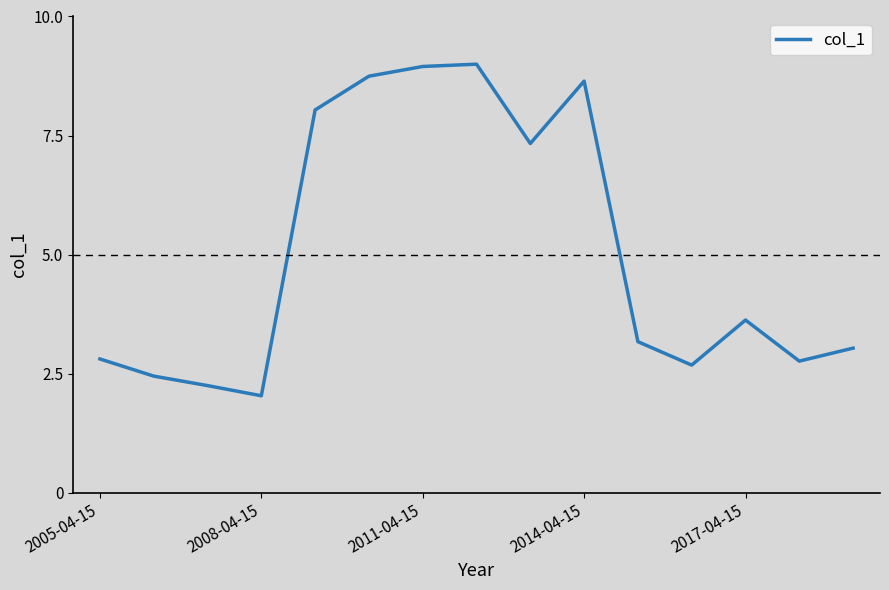

What is the smallest value displayed?

2.0